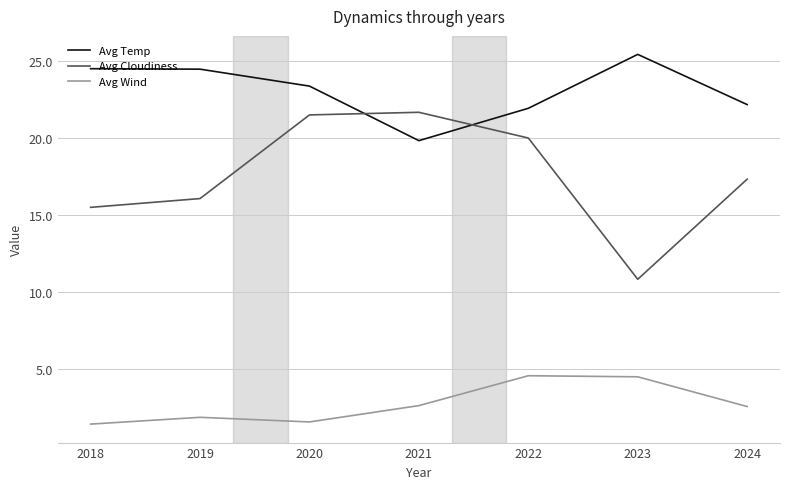

True or false: Avg Wind and Avg Temp intersect in this chart.

False